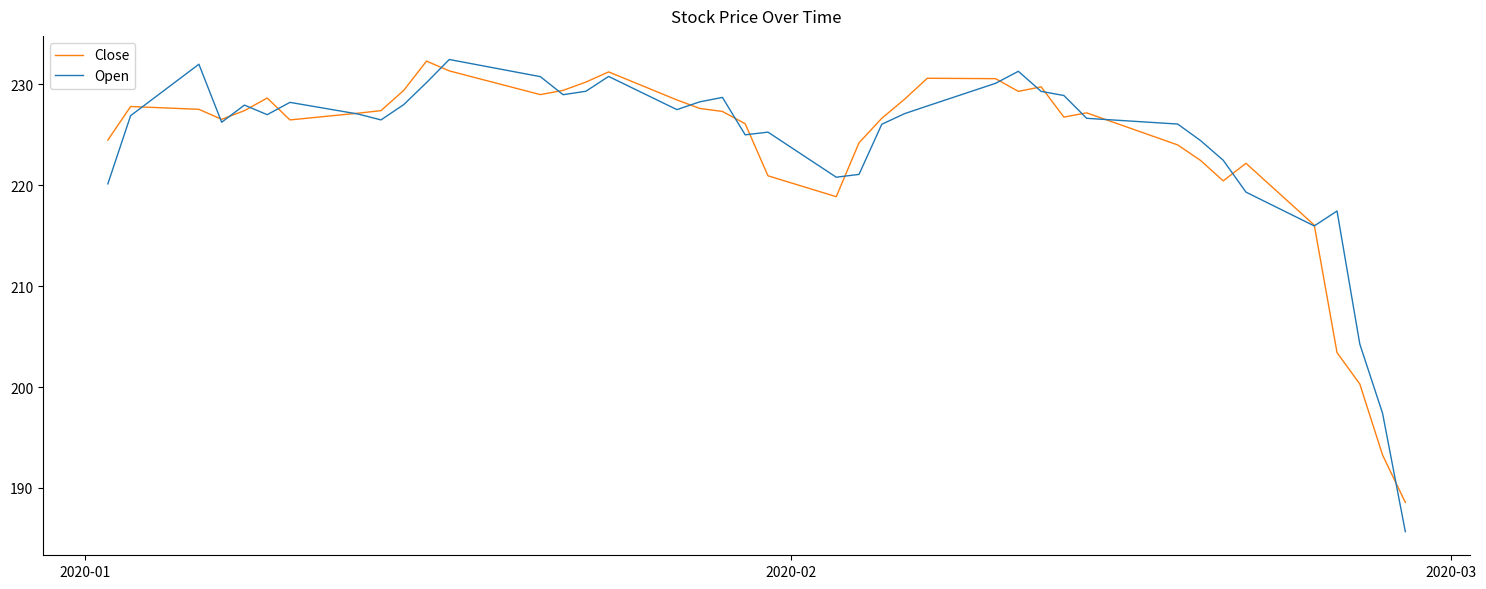

Which series has the largest range (max minus min)?

Open